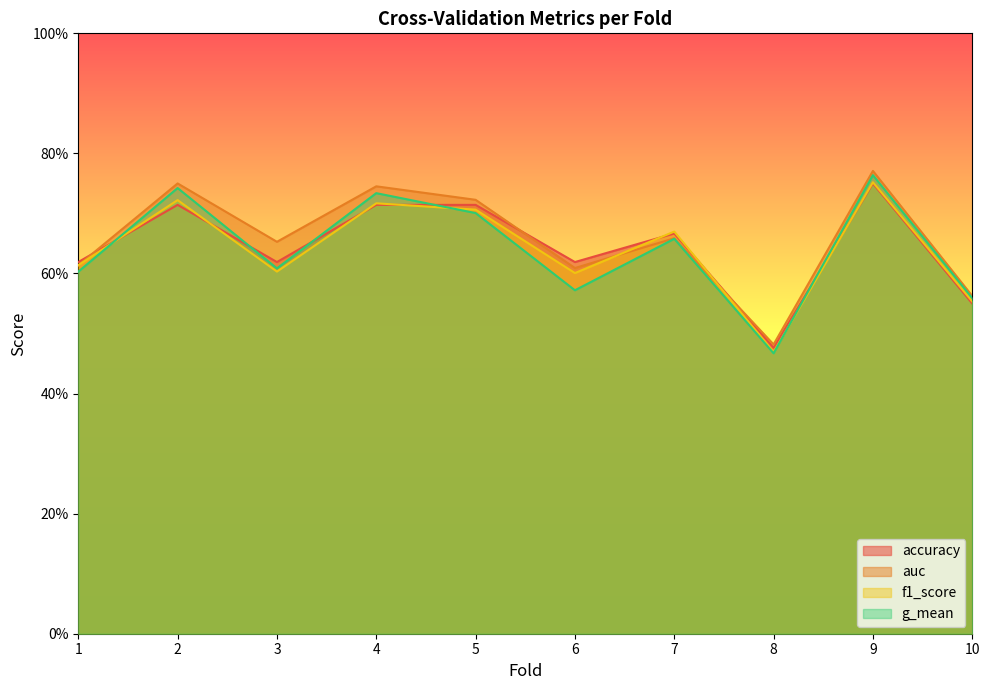

Rank the categories by g_mean value from highest to lowest.

9, 2, 4, 5, 7, 3, 1, 6, 10, 8